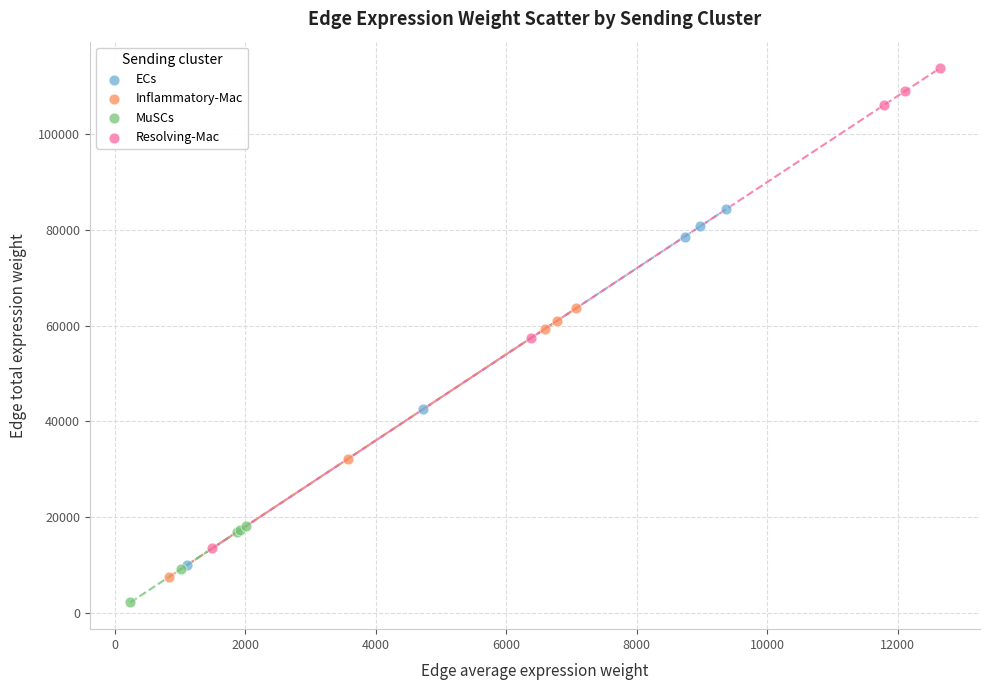

What are all the series names shown in the legend?

ECs, Inflammatory-Mac, MuSCs, Resolving-Mac